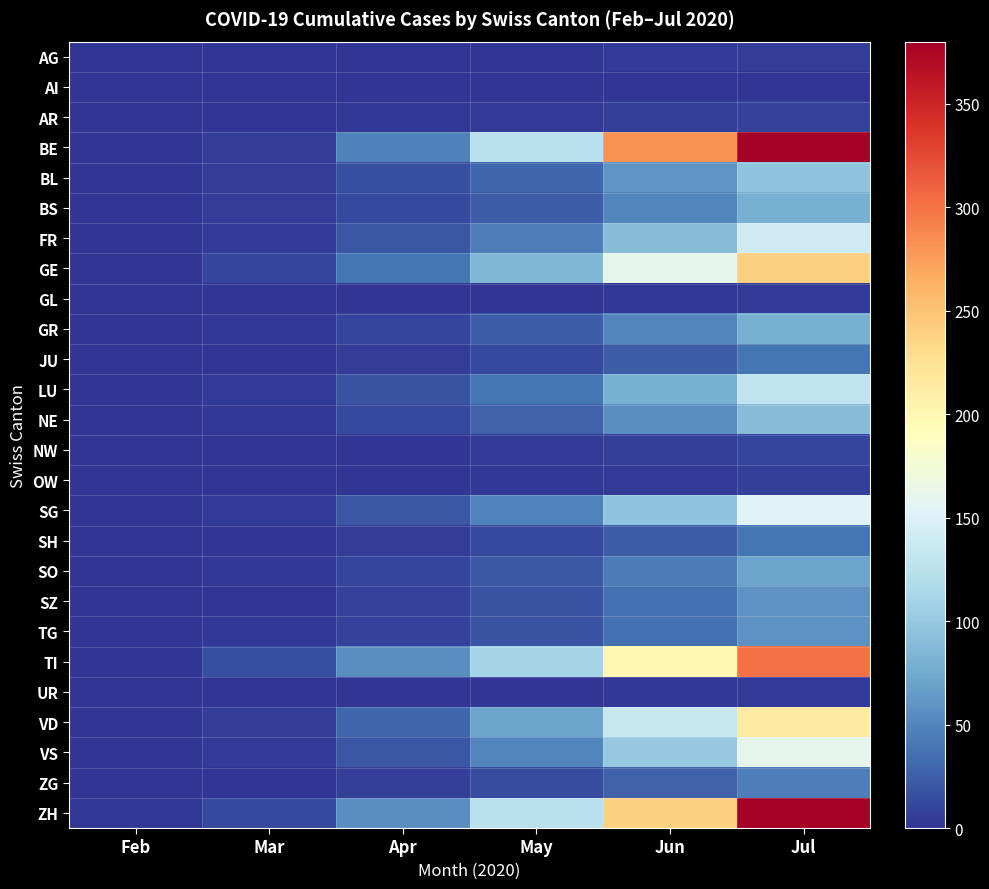

Rank the series at Jul from highest to lowest value.

BE, ZH, TI, GE, VD, VS, SG, FR, LU, BL, NE, BS, GR, SO, SZ, TG, ZG, JU, SH, NW, AR, OW, AG, UR, GL, AI